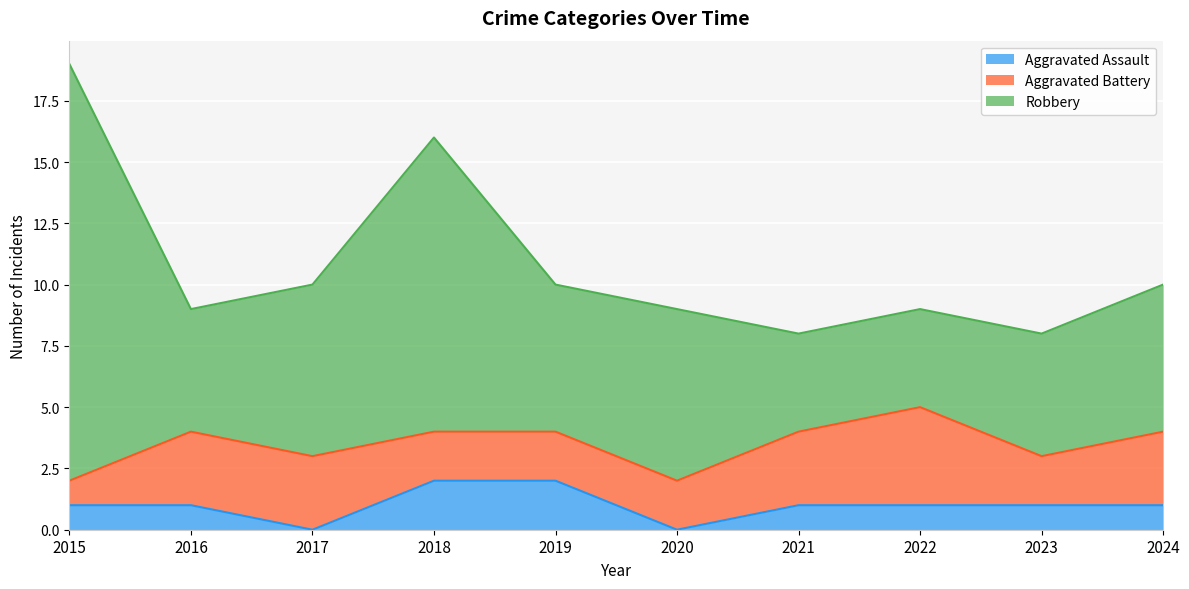

True or false: Aggravated Assault and Robbery intersect in this chart.

False